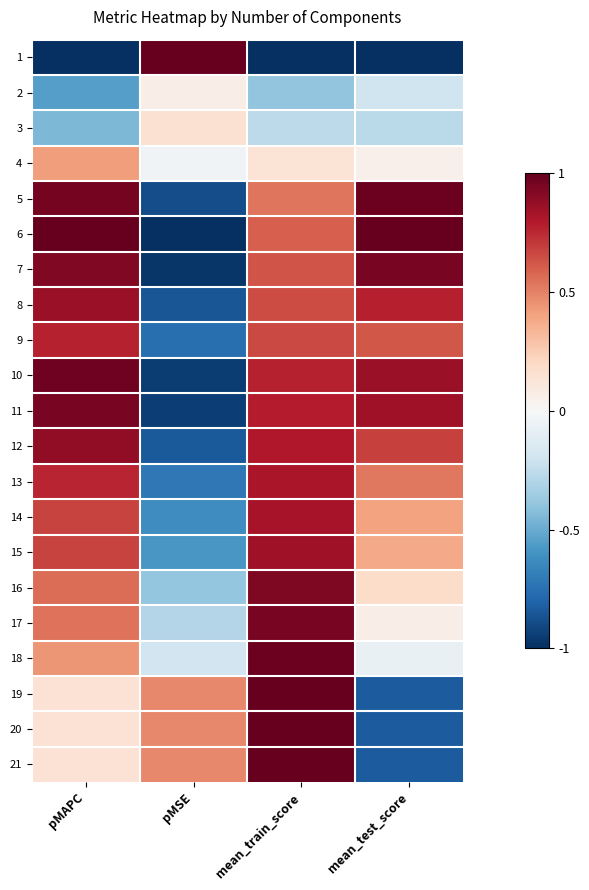

At which category is the sum across all series the highest?

mean_train_score